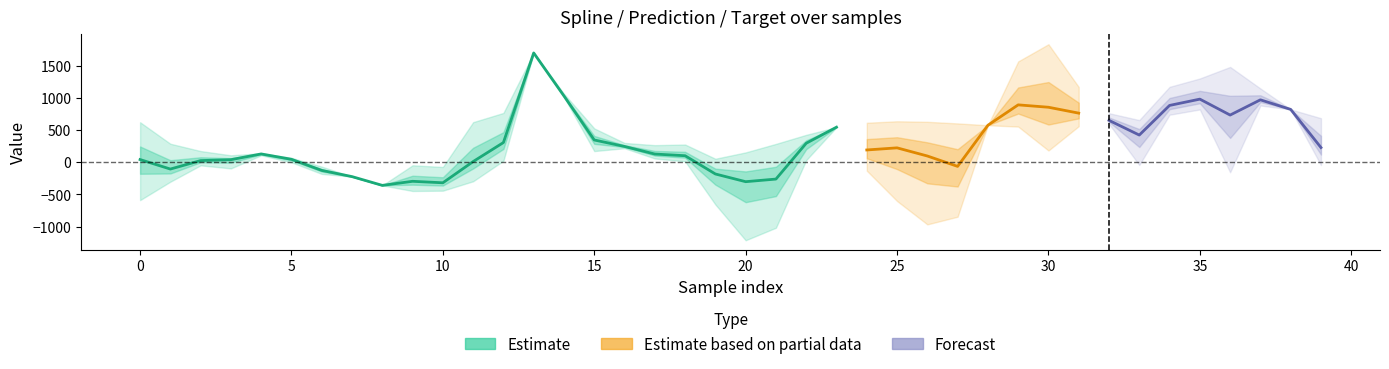

The value of target at 25 is -899.3. True or false?

False